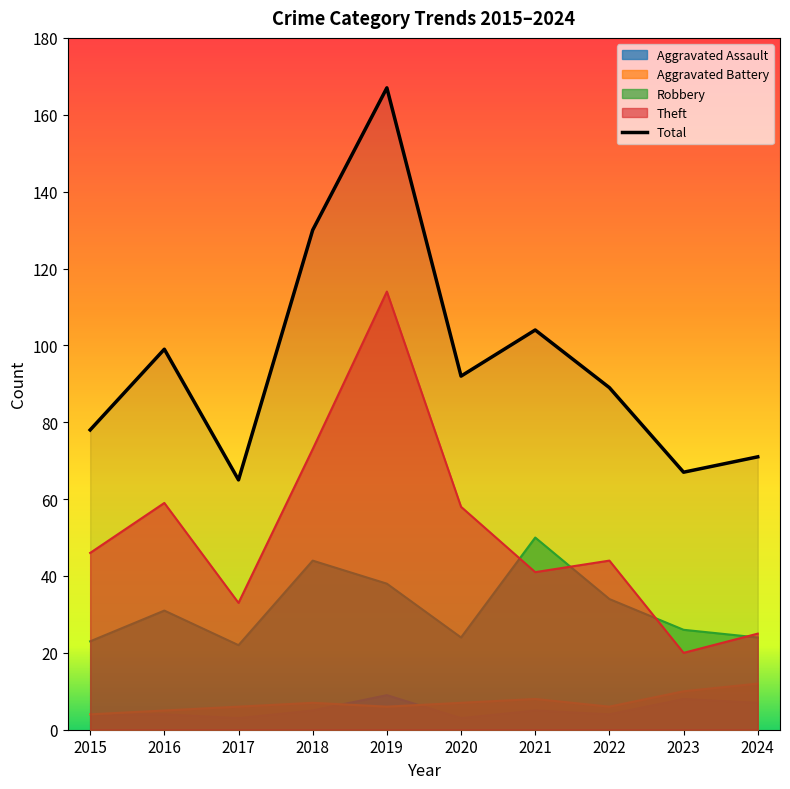

List the labels in order of value, largest first.

2019, 2018, 2021, 2016, 2020, 2022, 2015, 2024, 2023, 2017